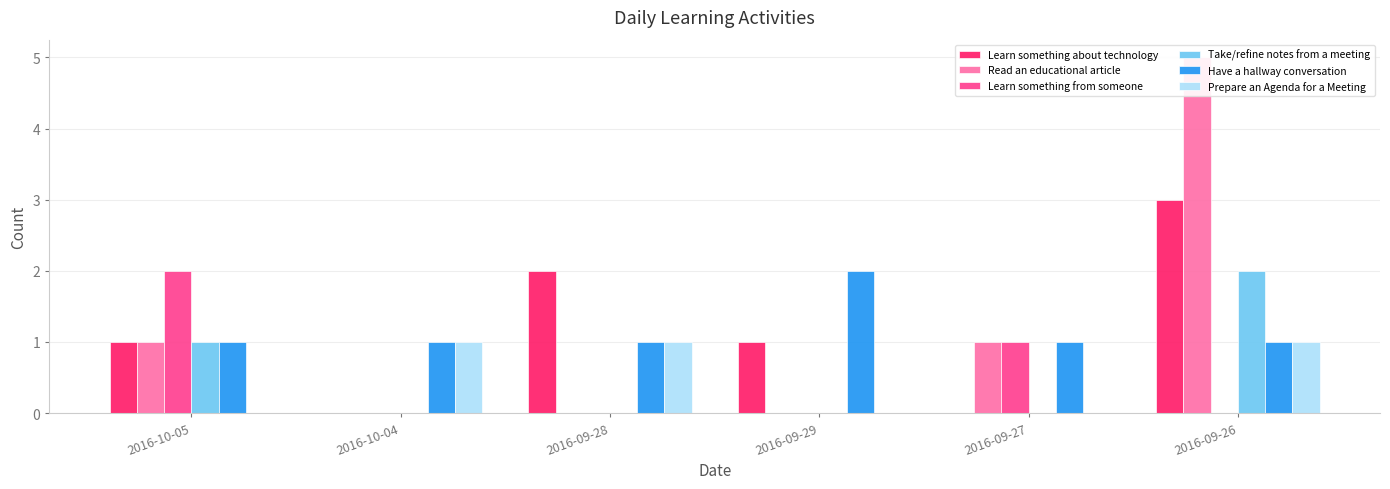

At how many categories does at least one series exceed 3?

1